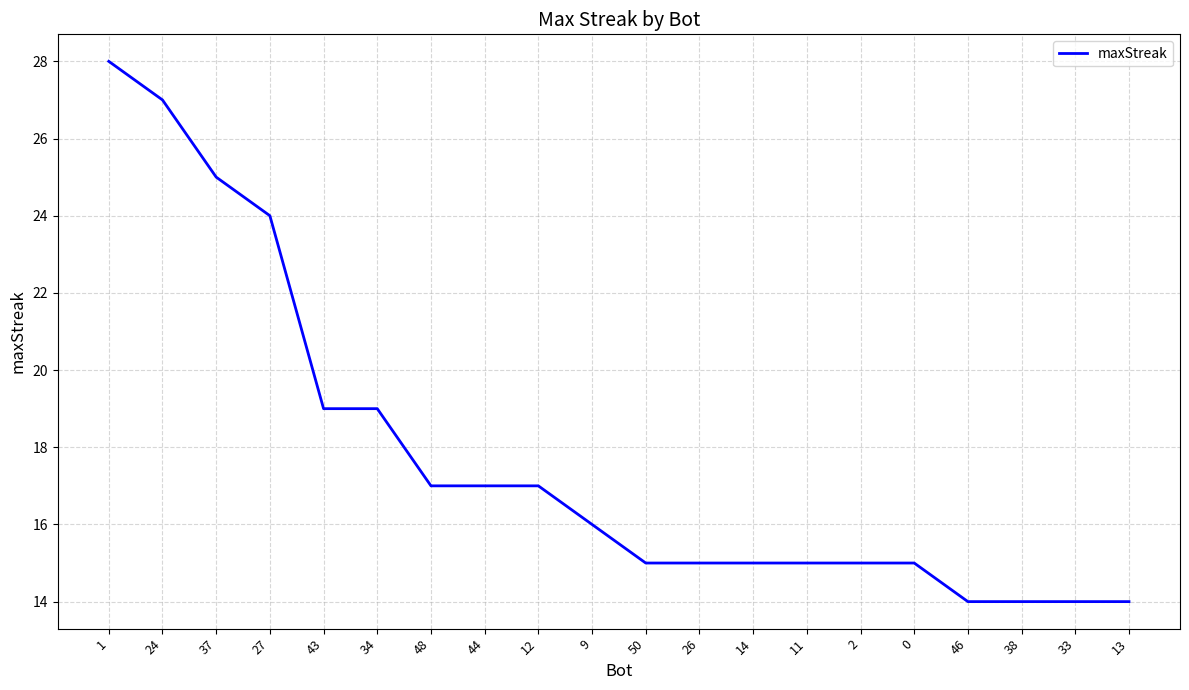

What is the change in value from 24 to 37?

-2